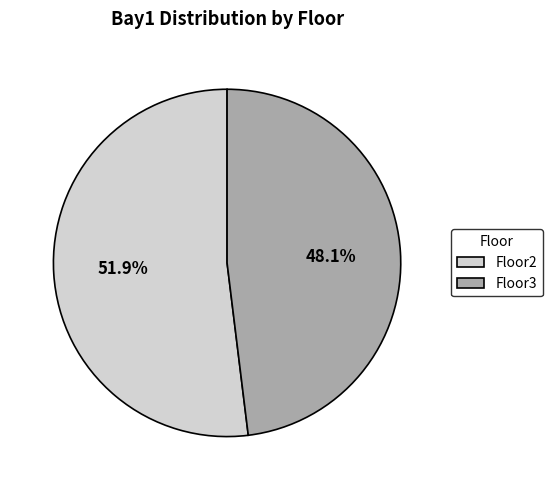

Between Floor2 and Floor3, which is larger?

Floor2